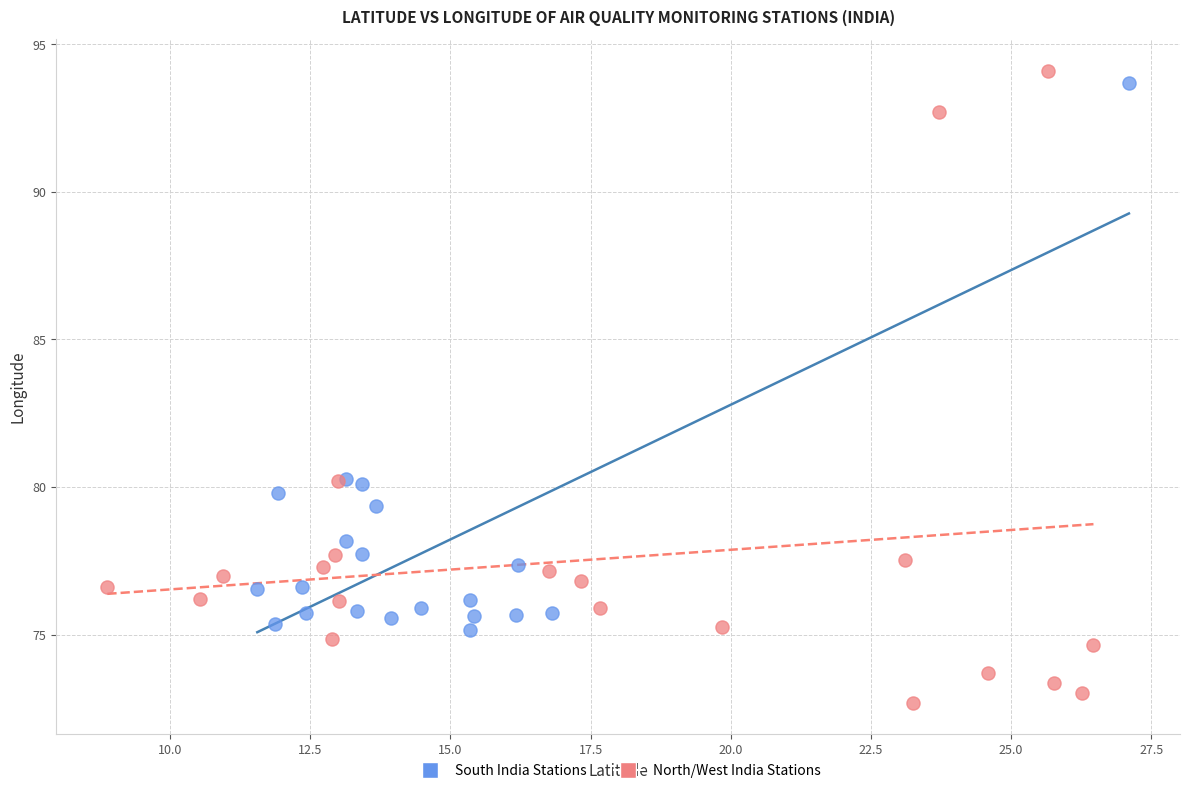

Which series has the largest Y range (max minus min)?

North/West India Stations